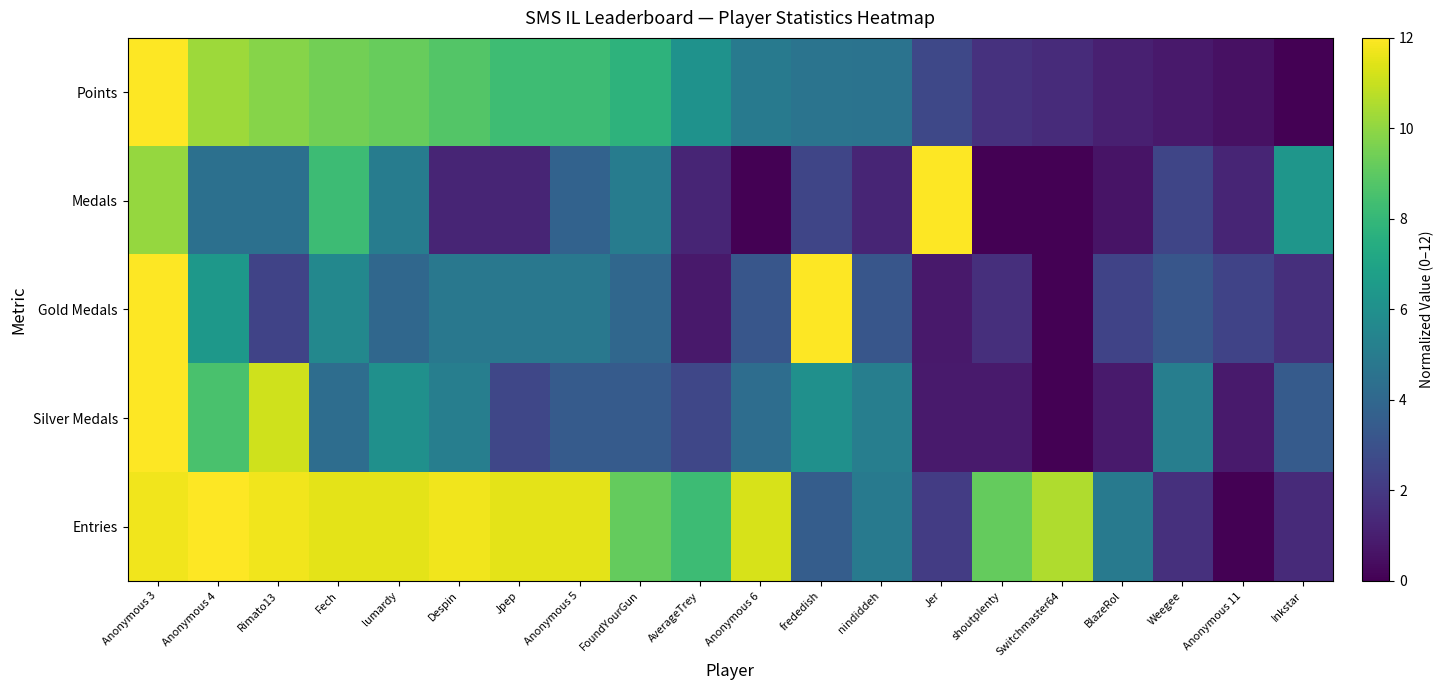

Which series changed the most between Despin and Anonymous 5?

Medals